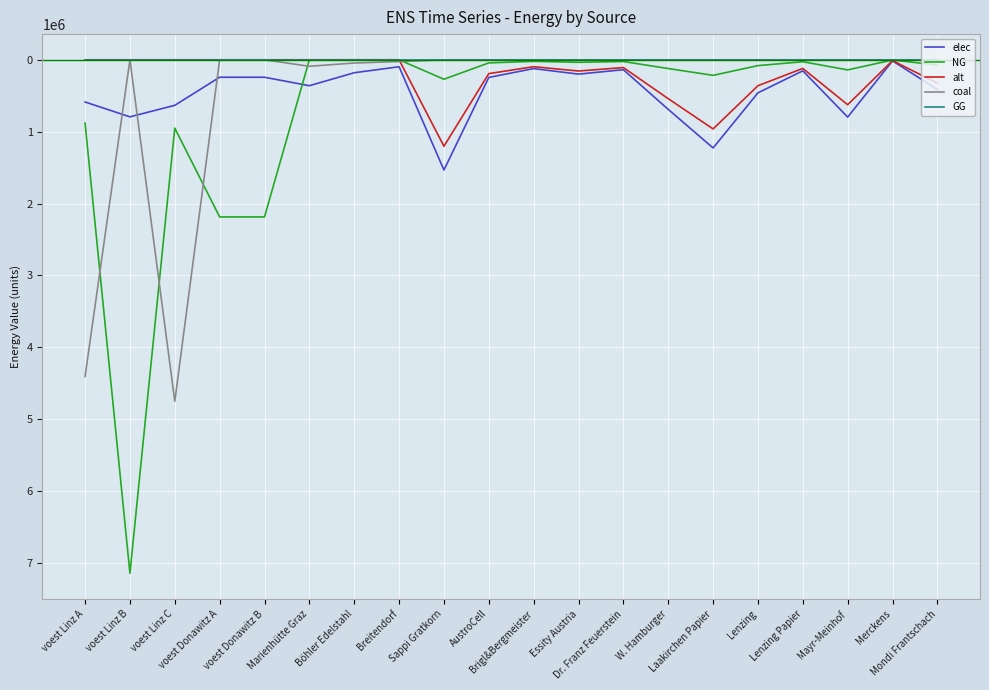

What position from the left is Essity Austria?

12